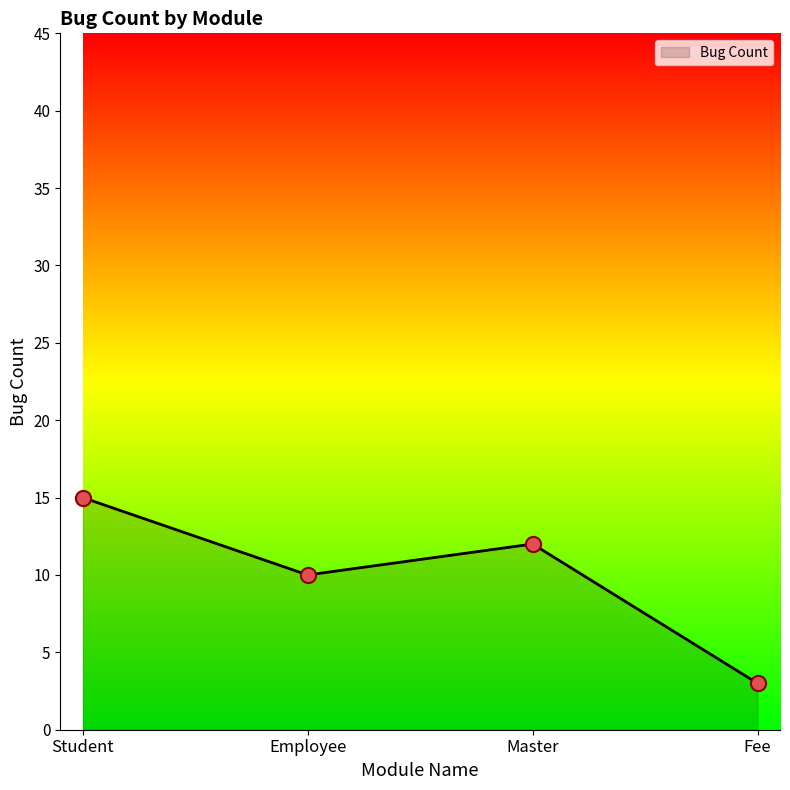

Approximately how many times larger is the value at Employee compared to Fee?

3.3